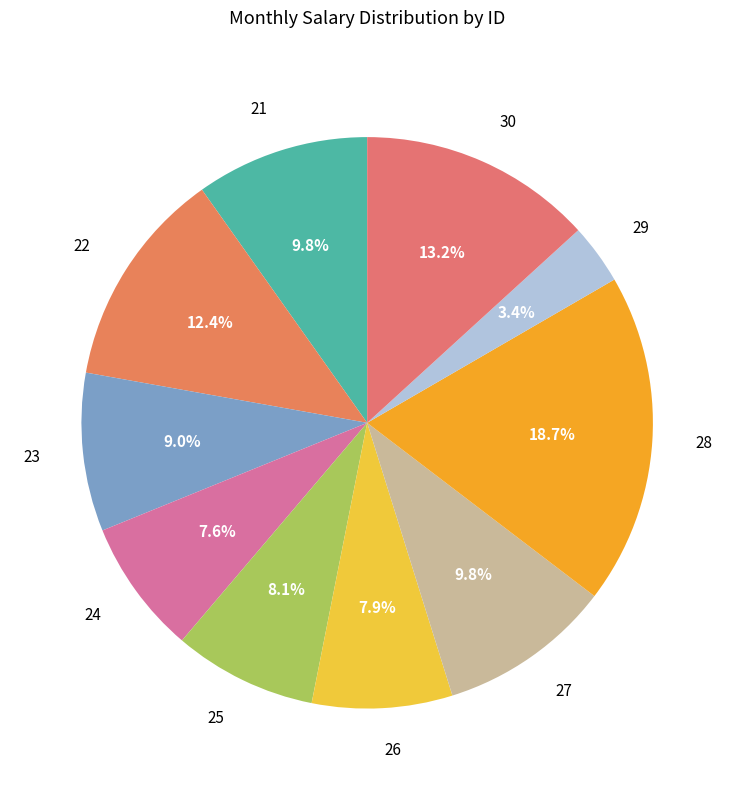

Count the number of slices in the pie.

10